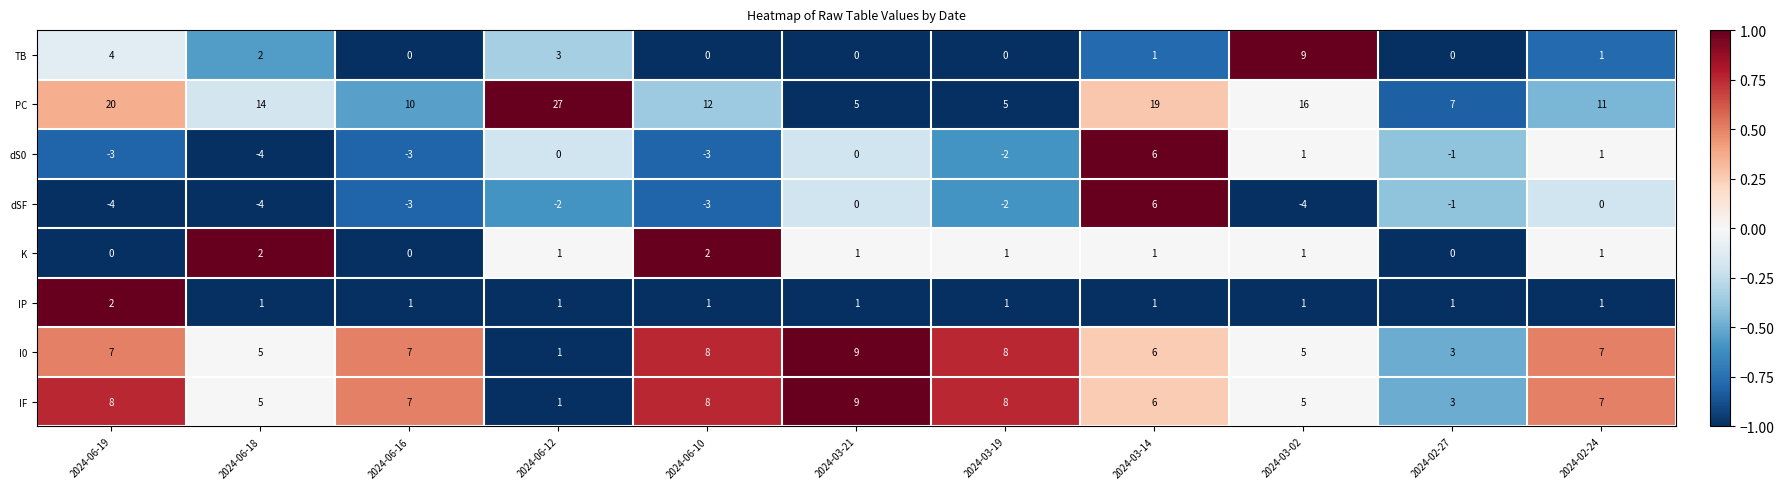

How many series are shown in this chart?

8